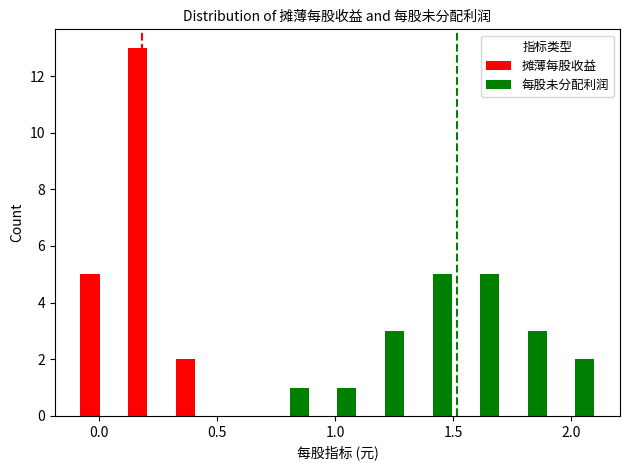

Does the chart contain stacked bars?

No